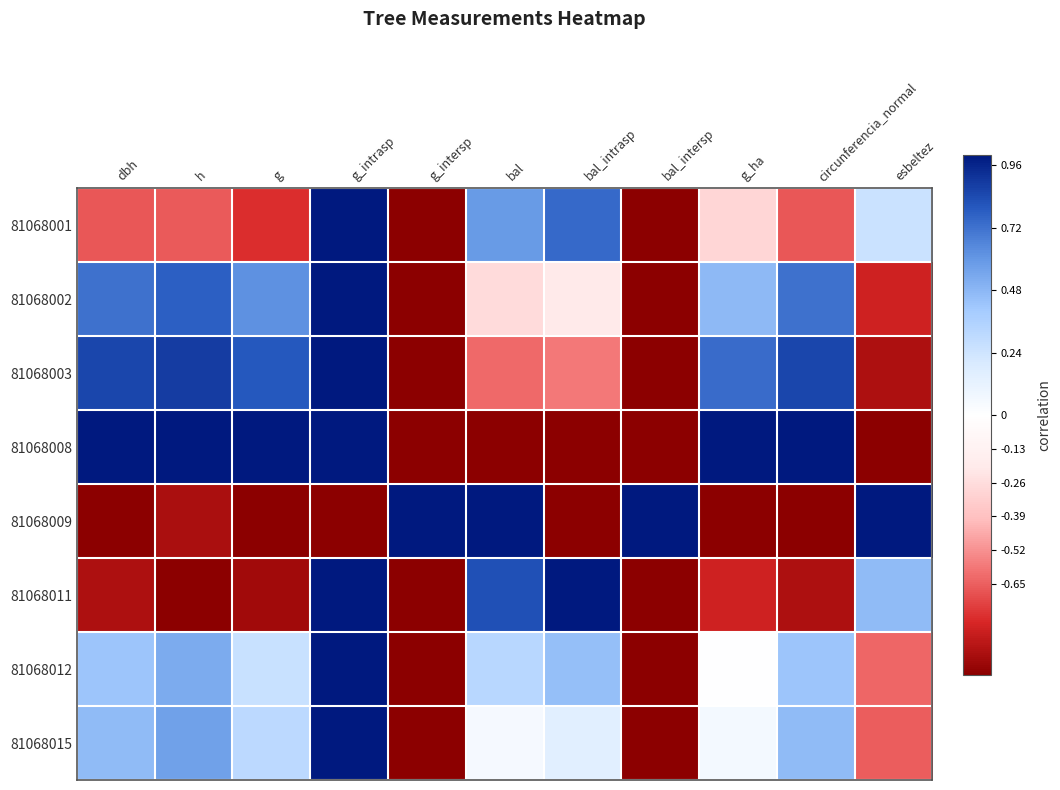

Reading left to right, transcribe all the data shown in this chart.

81068001: dbh=-0.7	h=-0.7	g=-0.8	g_intrasp=1.0	g_intersp=-1.0	bal=0.6	bal_intrasp=0.7	bal_intersp=-1.0	g_ha=-0.3	circunferencia_normal=-0.7	esbeltez=0.3
81068002: dbh=0.7	h=0.8	g=0.6	g_intrasp=1.0	g_intersp=-1.0	bal=-0.3	bal_intrasp=-0.2	bal_intersp=-1.0	g_ha=0.5	circunferencia_normal=0.7	esbeltez=-0.8
81068003: dbh=0.9	h=0.9	g=0.8	g_intrasp=1.0	g_intersp=-1.0	bal=-0.6	bal_intrasp=-0.6	bal_intersp=-1.0	g_ha=0.7	circunferencia_normal=0.9	esbeltez=-0.9
81068008: dbh=1.0	h=1.0	g=1.0	g_intrasp=1.0	g_intersp=-1.0	bal=-1.0	bal_intrasp=-1.0	bal_intersp=-1.0	g_ha=1.0	circunferencia_normal=1.0	esbeltez=-1.0
81068009: dbh=-1.0	h=-0.9	g=-1.0	g_intrasp=-1.0	g_intersp=1.0	bal=1.0	bal_intrasp=-1.0	bal_intersp=1.0	g_ha=-1.0	circunferencia_normal=-1.0	esbeltez=1.0
81068011: dbh=-0.9	h=-1.0	g=-0.9	g_intrasp=1.0	g_intersp=-1.0	bal=0.8	bal_intrasp=1.0	bal_intersp=-1.0	g_ha=-0.8	circunferencia_normal=-0.9	esbeltez=0.5
81068012: dbh=0.4	h=0.5	g=0.3	g_intrasp=1.0	g_intersp=-1.0	bal=0.3	bal_intrasp=0.5	bal_intersp=-1.0	g_ha=0.0	circunferencia_normal=0.4	esbeltez=-0.6
81068015: dbh=0.5	h=0.6	g=0.3	g_intrasp=1.0	g_intersp=-1.0	bal=0.1	bal_intrasp=0.2	bal_intersp=-1.0	g_ha=0.1	circunferencia_normal=0.5	esbeltez=-0.7